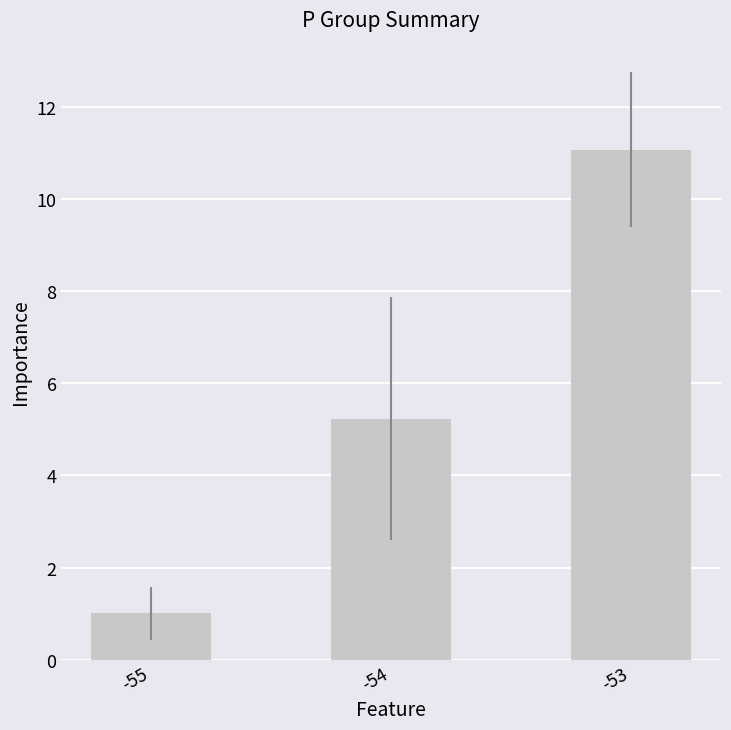

What is the value of the 2nd bar from the left?

5.2